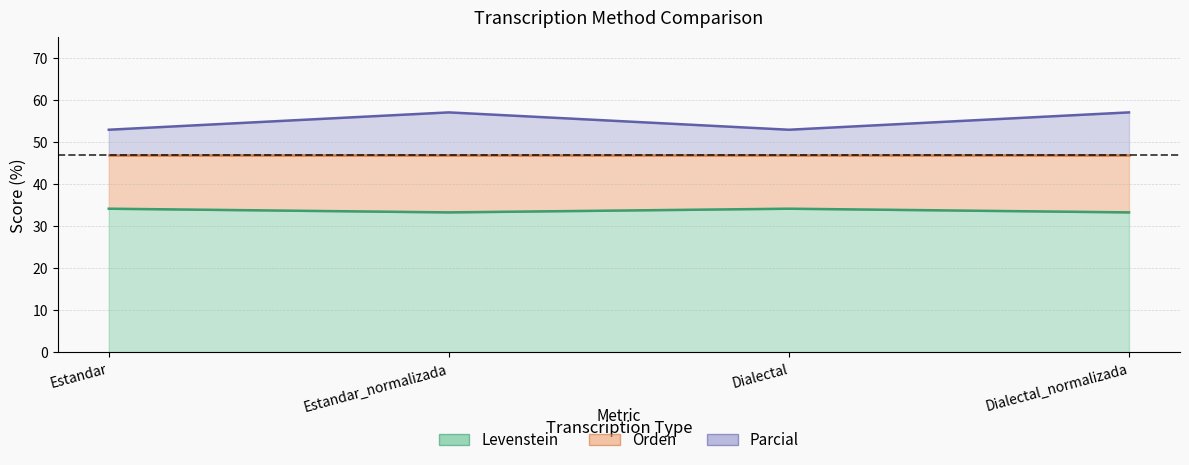

What is the average value of the Levenstein series?

33.8